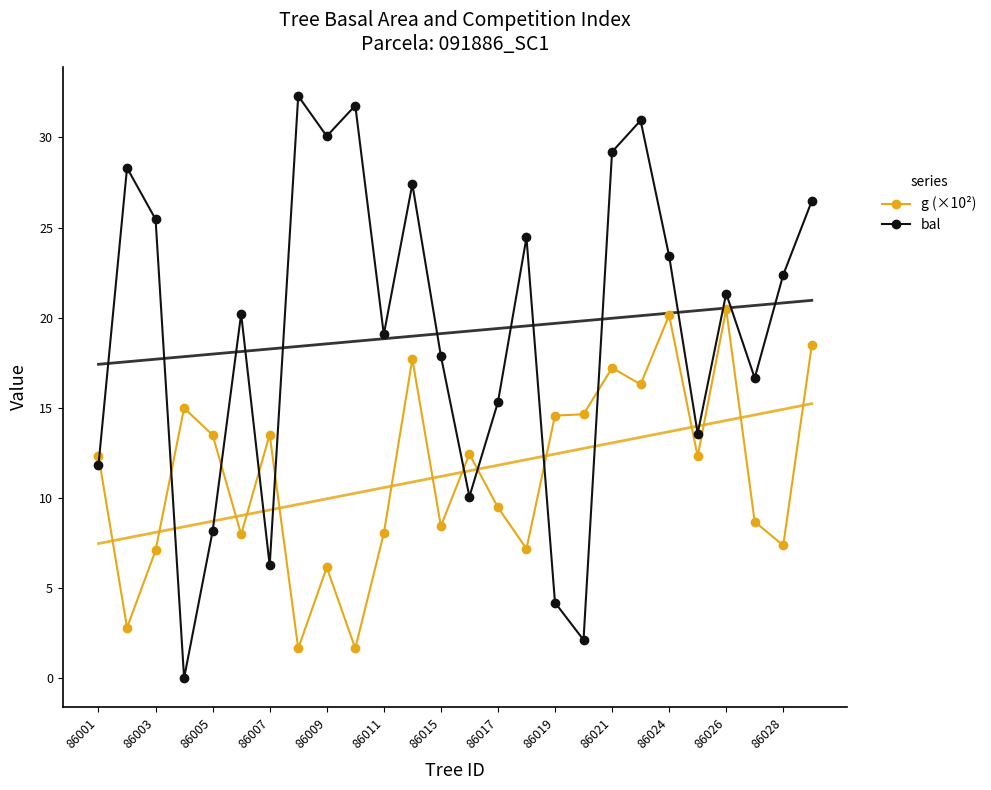

How many lines are shown in the chart?

2